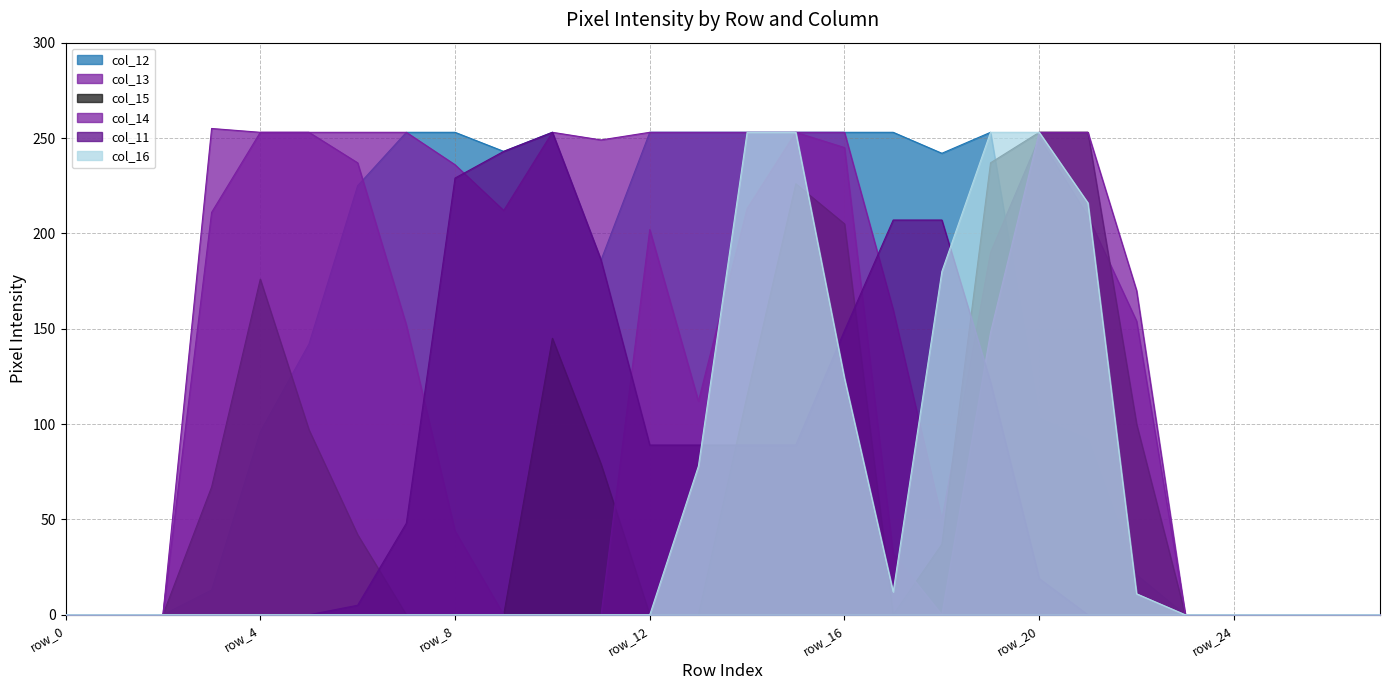

At which category does col_14 reach its first local peak?

row_3